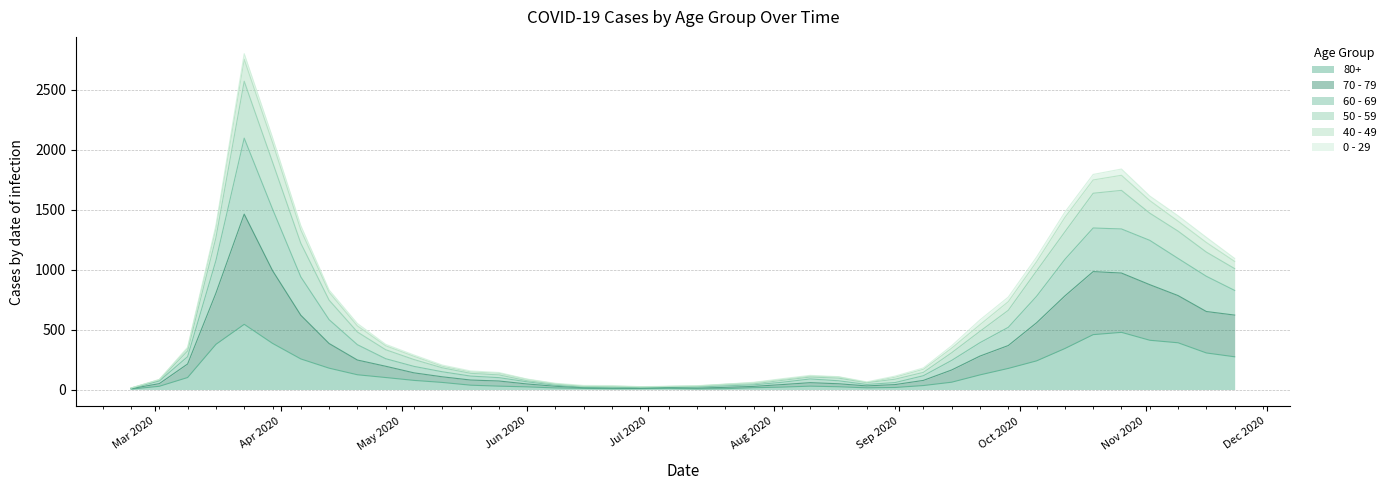

True or false: 50 - 59 has a value of 107 at 2020-08-17.

True